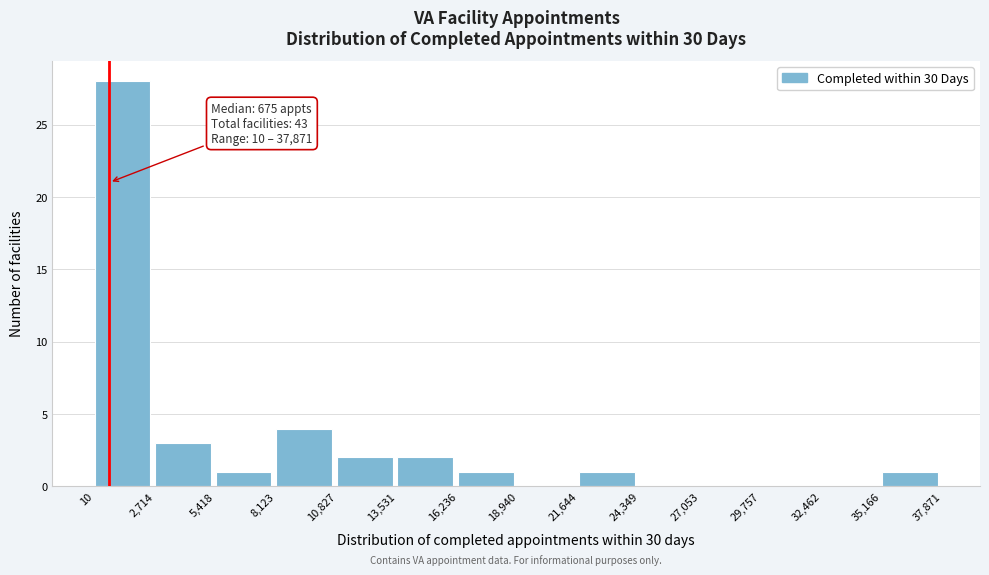

Over which range of the x-axis is the bar tallest?

10 to 2,714